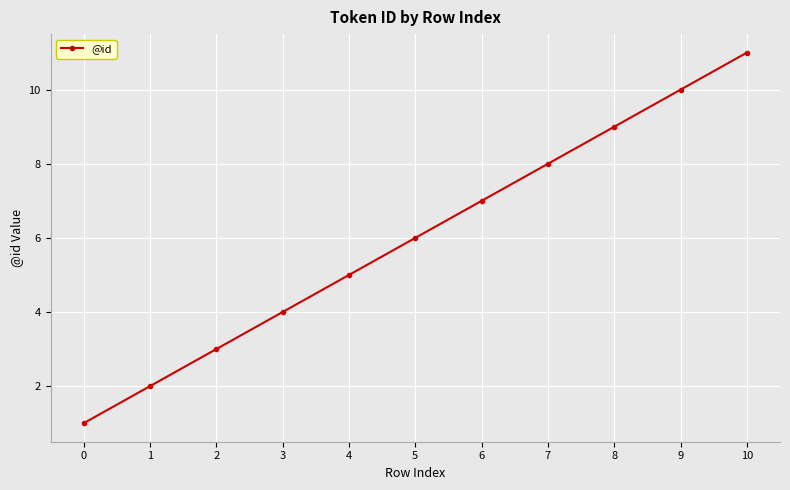

How many lines are shown in the chart?

1